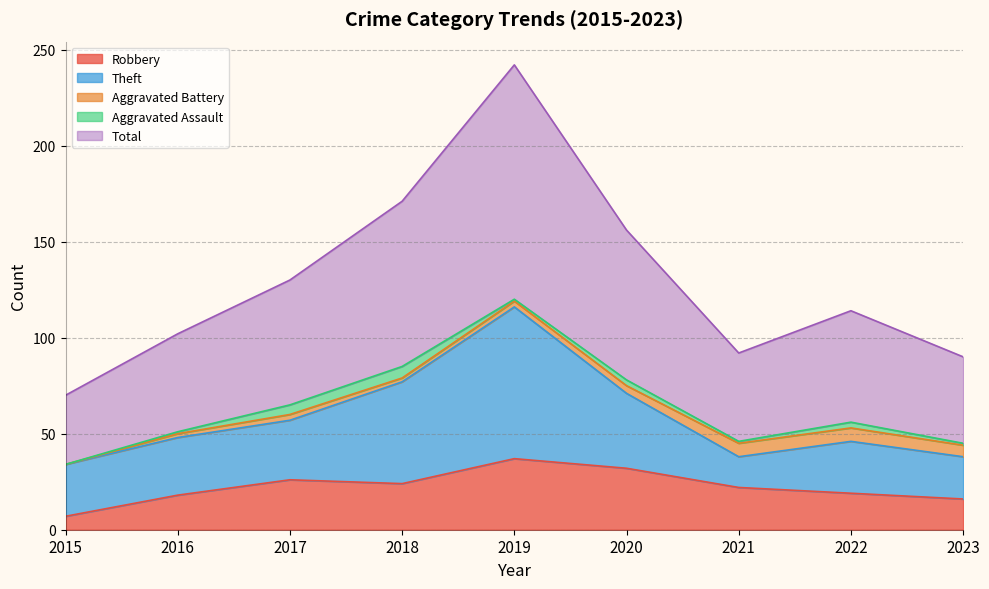

Reading left to right, list all the values displayed in this chart.

Robbery: 7	18	26	24	37	32	22	19	16
Theft: 27	30	31	53	79	39	16	27	22
Aggravated Battery: 0	2	3	2	3	4	7	7	6
Aggravated Assault: 0	1	5	6	1	3	1	3	1
Total: 36	51	65	86	122	78	46	58	45